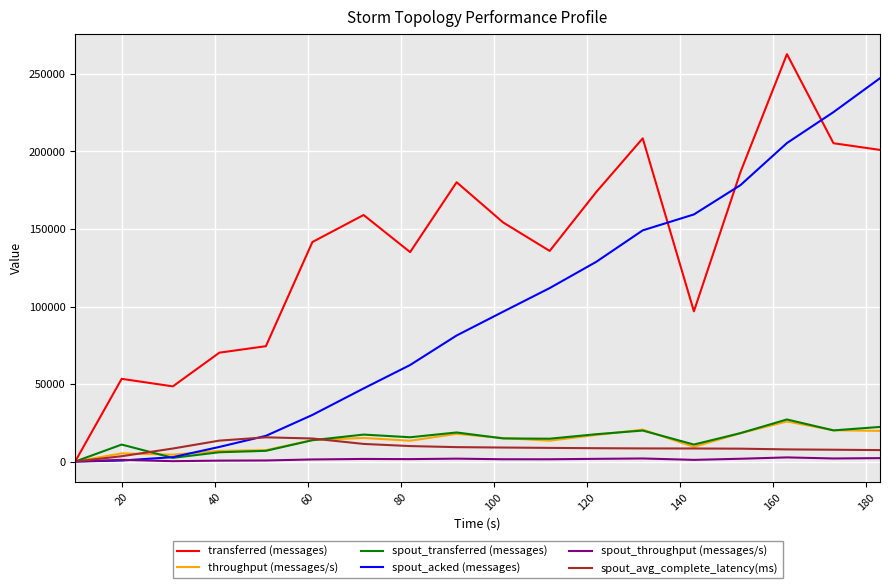

What is the maximum value shown in the chart?

262780.0